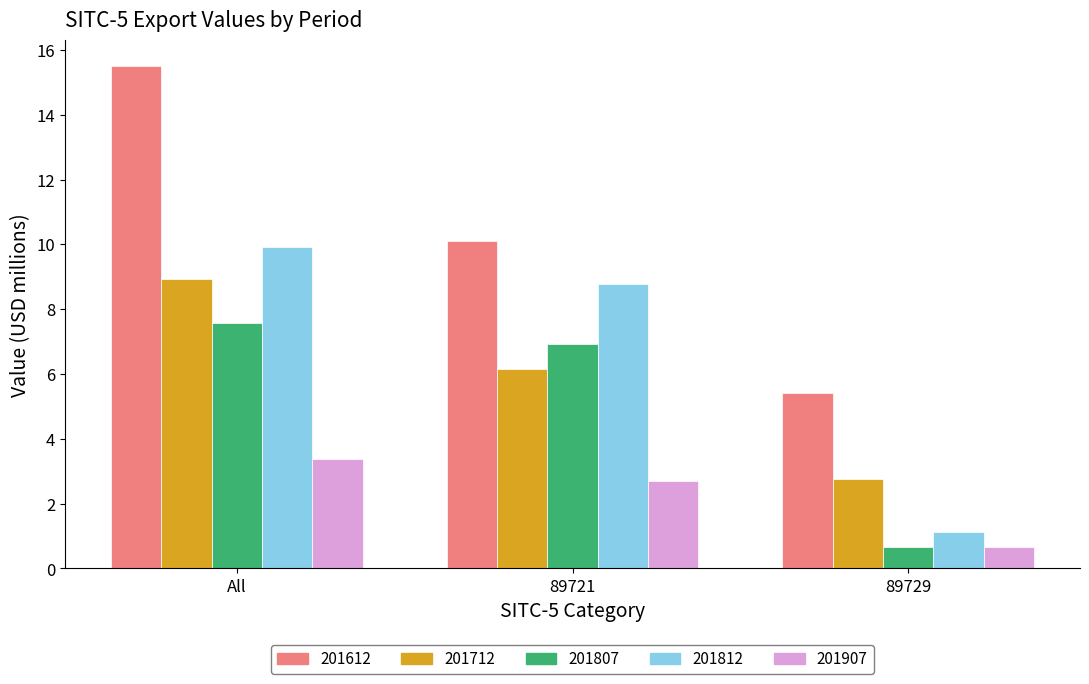

List the series in order of their peak value, lowest first.

201907, 201807, 201712, 201812, 201612